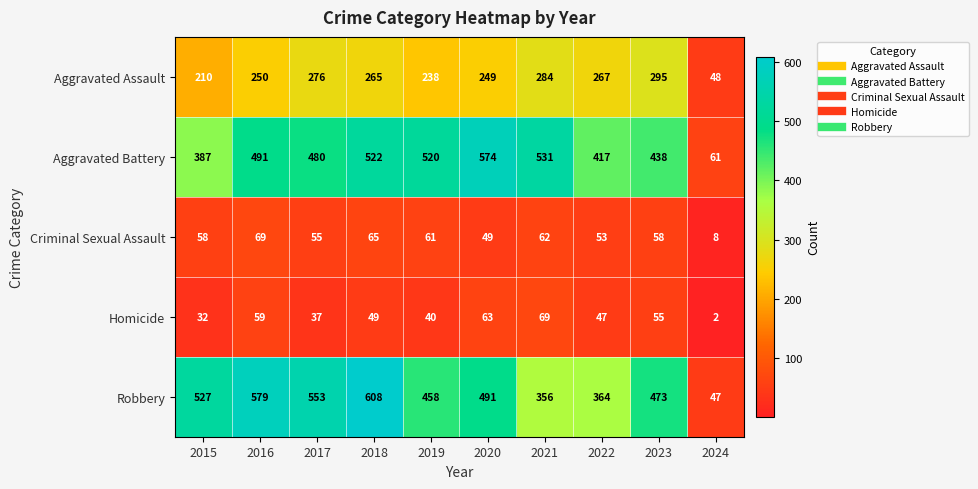

The value of Criminal Sexual Assault at 2018 is 85. True or false?

False